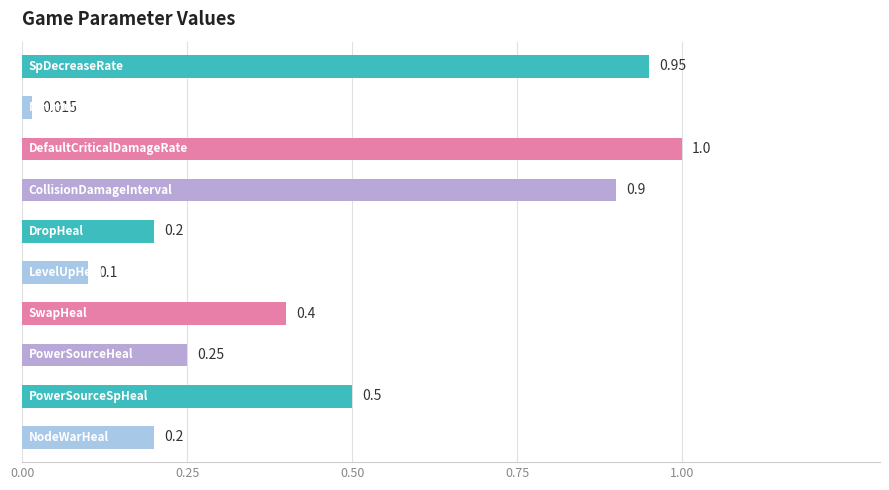

What is the greatest value displayed?

1.0